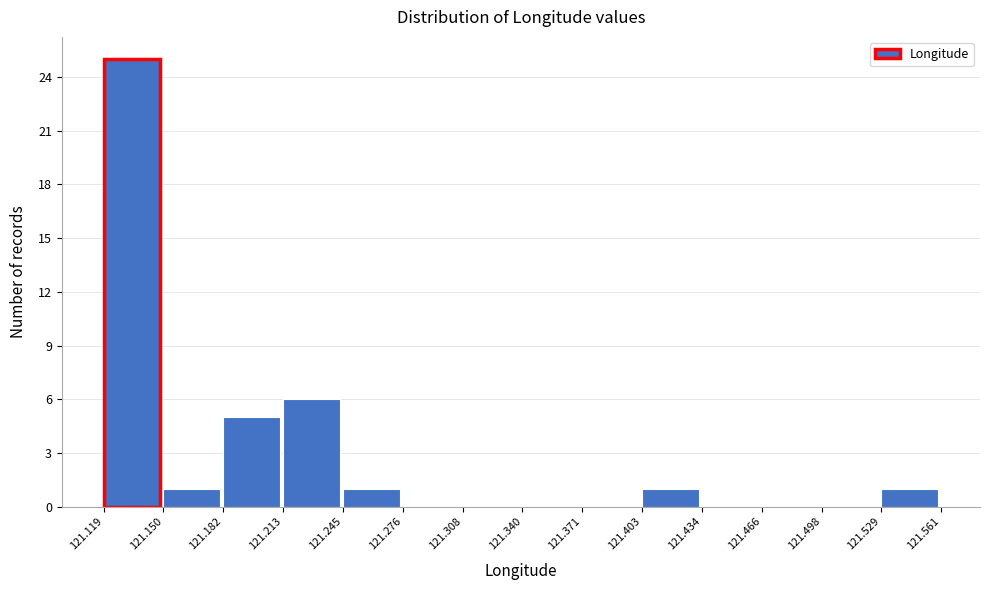

How tall is the bar that spans 121.403 to 121.434 on the x-axis? The values are not printed on the chart, so give them approximately, as read against the axis.

1